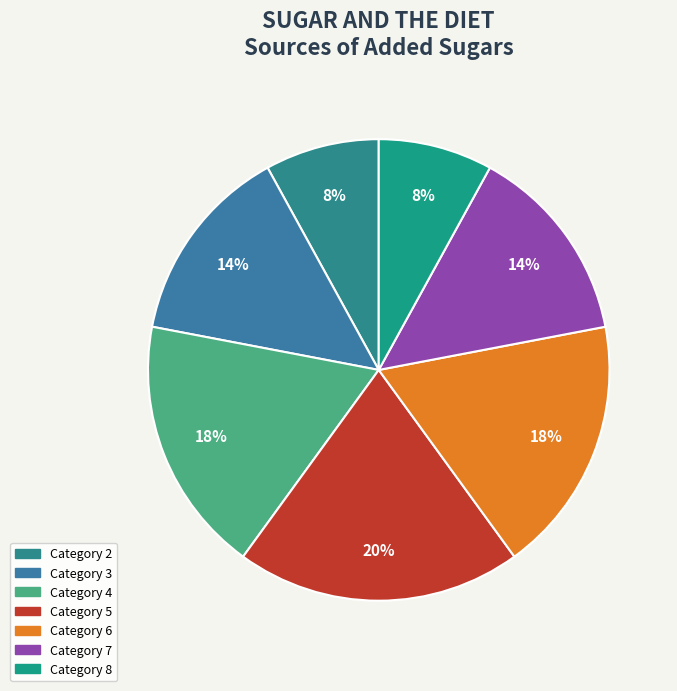

Count the number of slices in the pie.

7